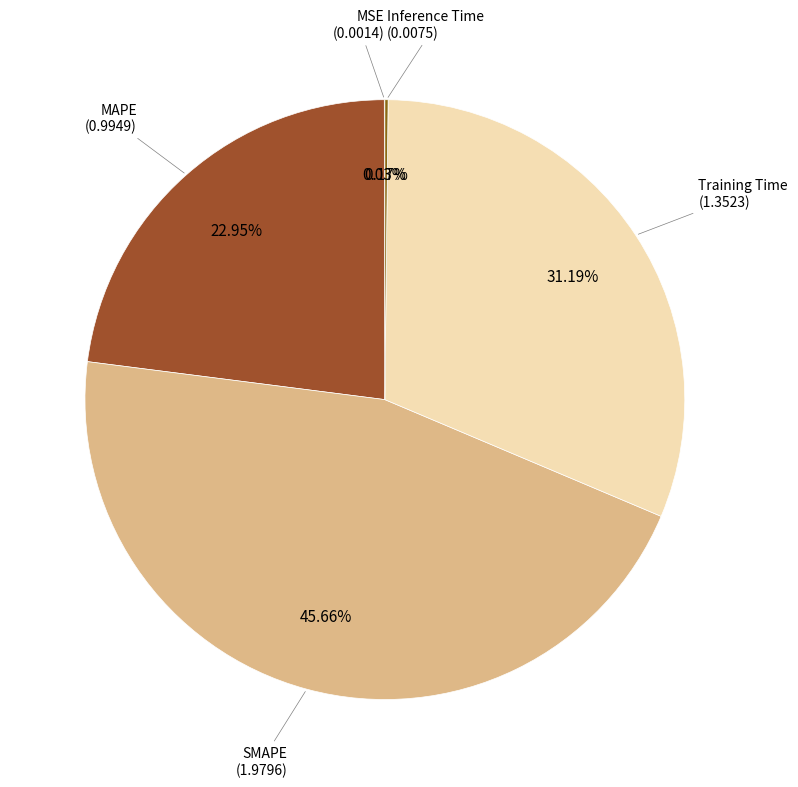

Which slice is the largest?

SMAPE